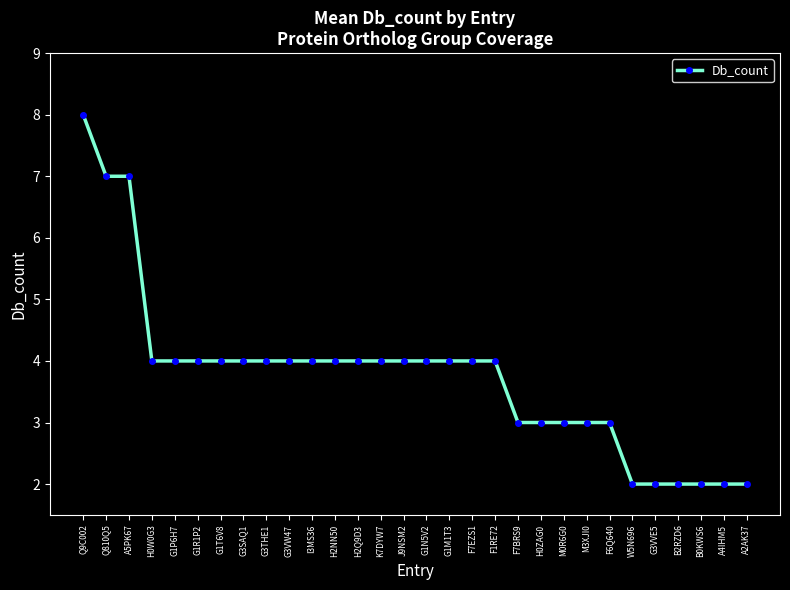

At which category does the chart reach its peak across all series?

Q9C002